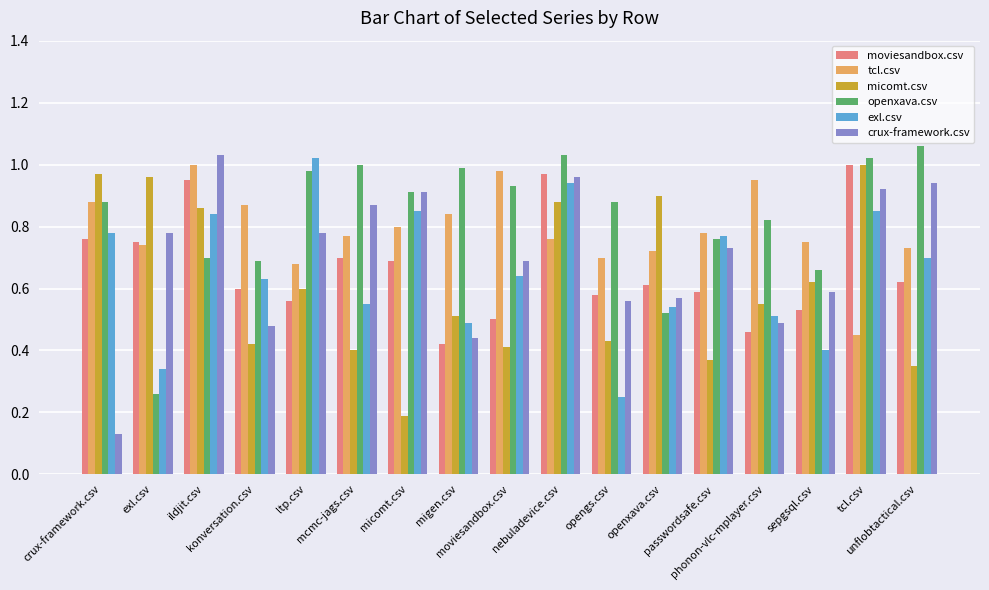

What is the lowest value of the tcl.csv series?

0.5